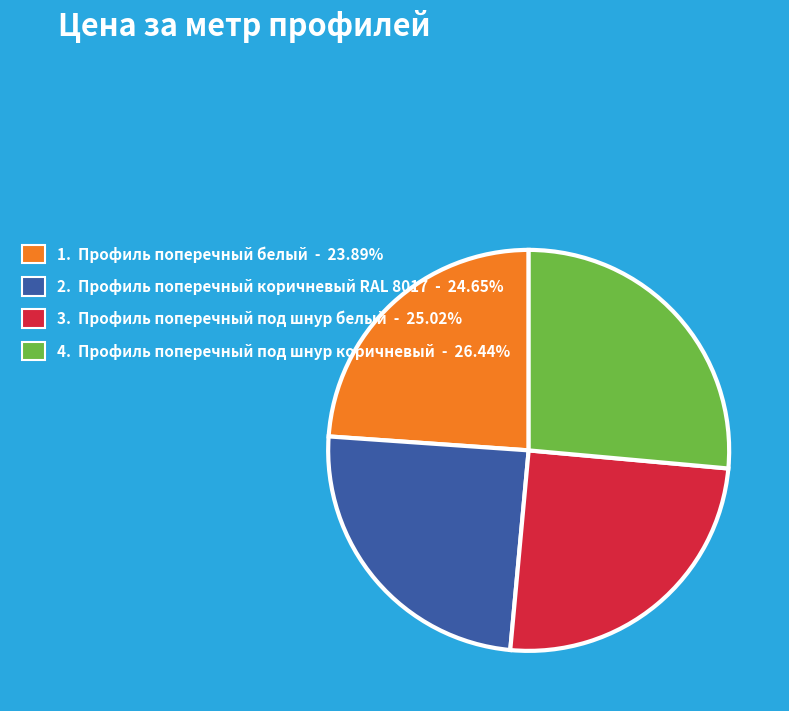

Is there a majority slice in this chart?

No